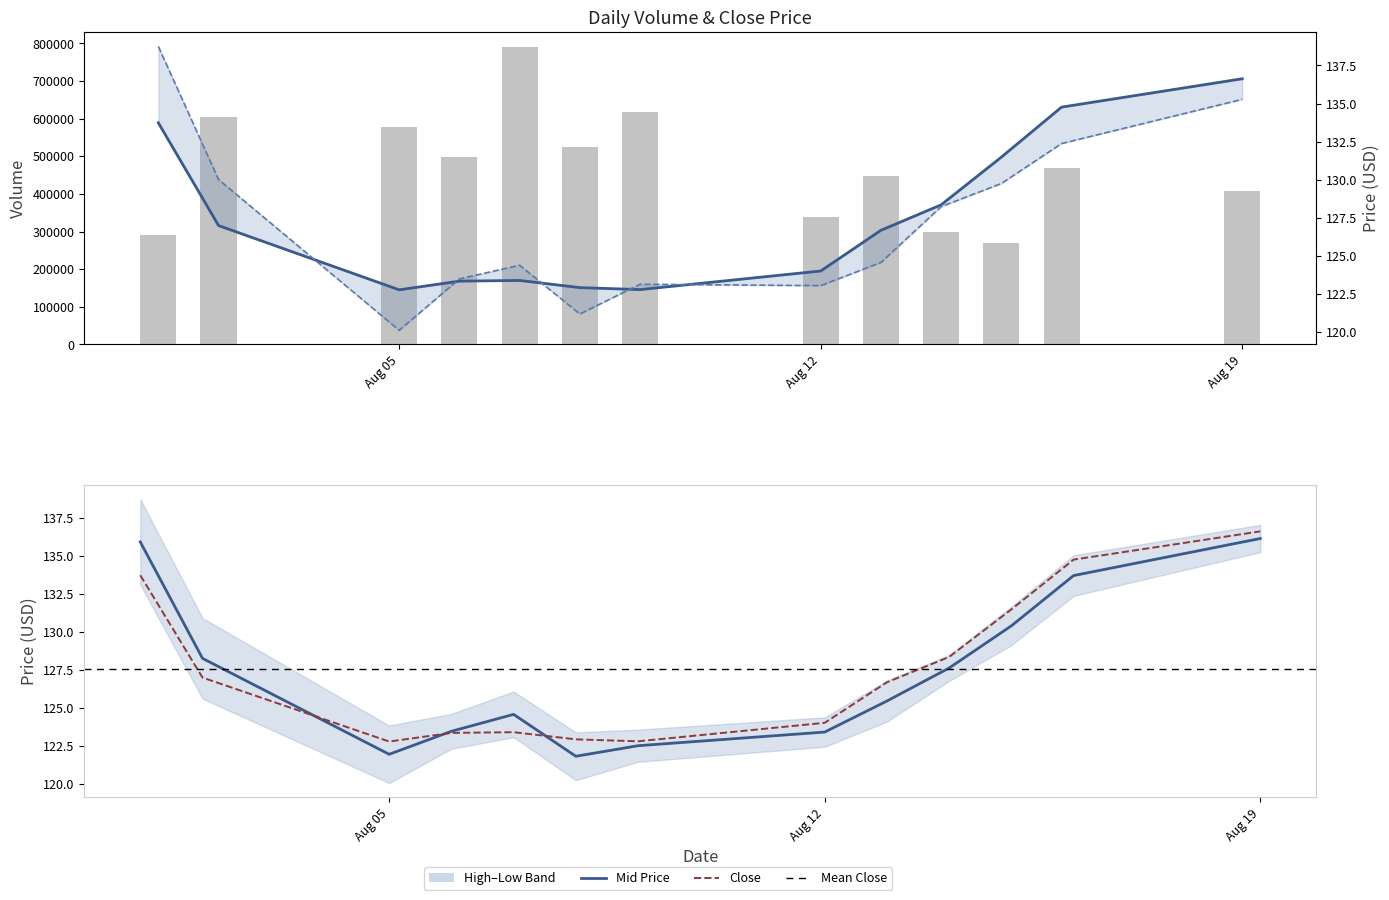

Count the number of categories in the chart.

13